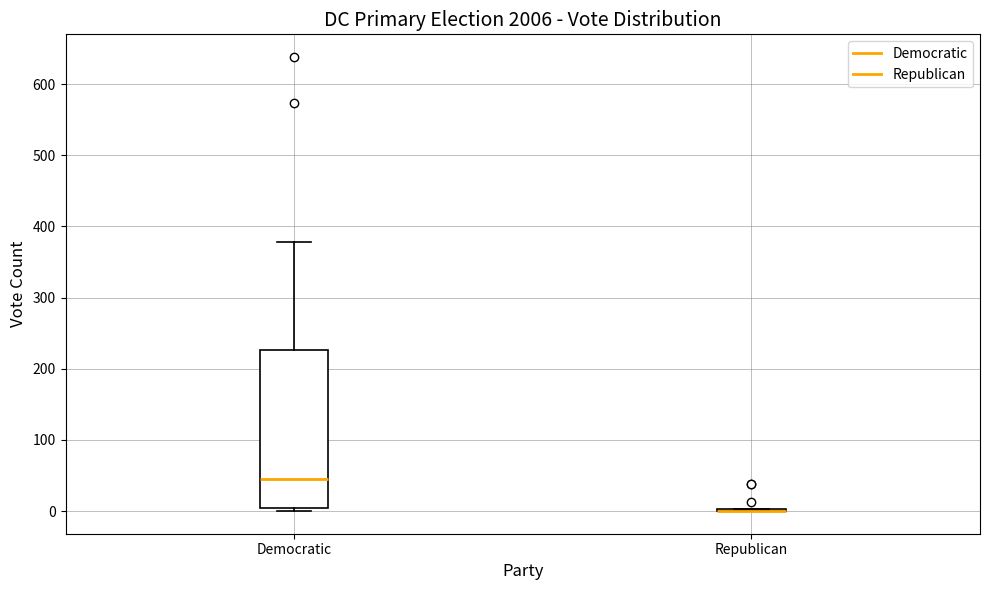

Reading left to right, read every box against the y-axis: the position of its median line, the range the box covers, and the ends of its whiskers. The values are not printed on the chart, so give them approximately, as read against the axis.

Democratic: median 50, box 0 to 230, whiskers 0 (just below the box's lower edge) to 380
Republican: box collapsed to a line at 0, whiskers 0 to 0